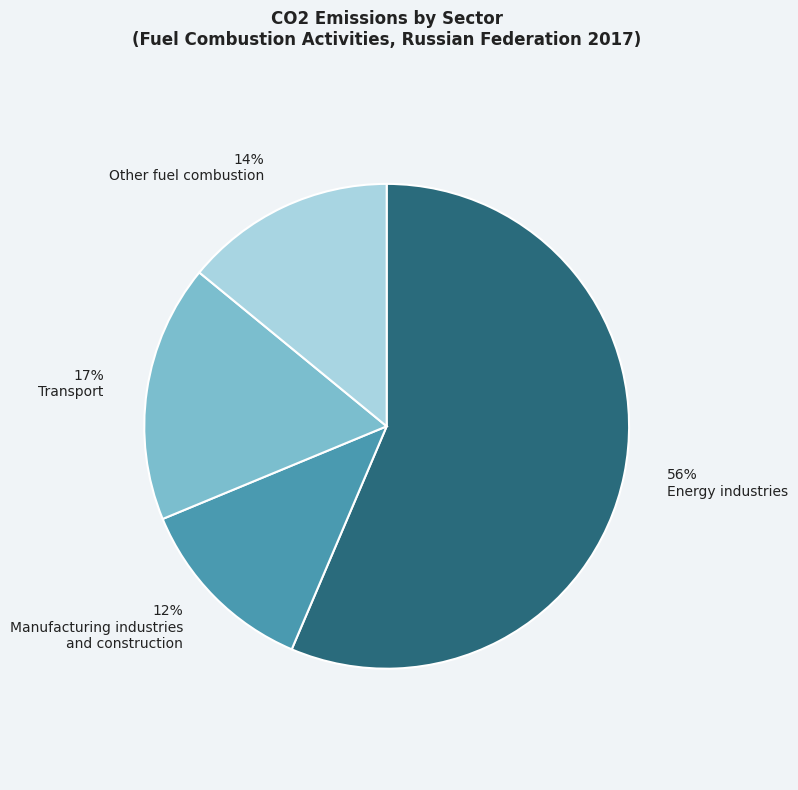

To the nearest percent, what is the average slice percentage?

25%